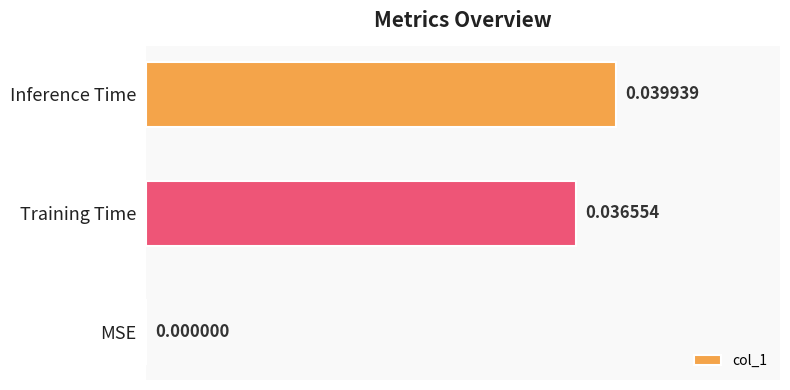

Which has a higher value, Inference Time or Training Time?

Inference Time